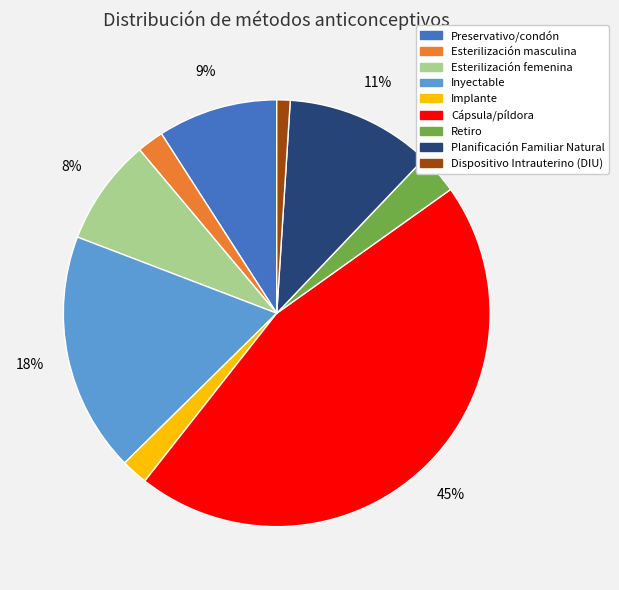

Which has a higher value, Inyectable or Esterilización masculina?

Inyectable